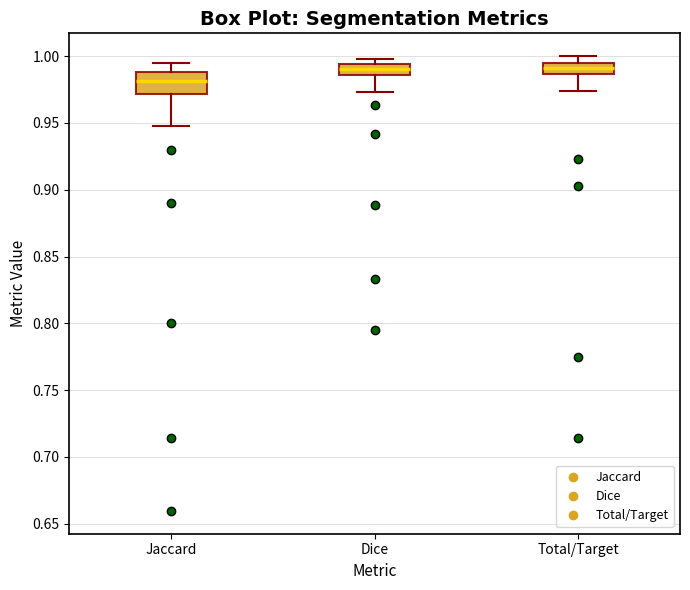

Reading left to right, read every box against the y-axis: the position of its median line, the range the box covers, and the ends of its whiskers. The values are not printed on the chart, so give them approximately, as read against the axis.

Jaccard: median 0.980, box 0.970 to 0.990, whiskers 0.945 to 0.995
Dice: median 0.990, box 0.985 to 0.995, whiskers 0.975 to 1.000
Total/Target: median 0.990, box 0.985 to 0.995, whiskers 0.975 to 1.000